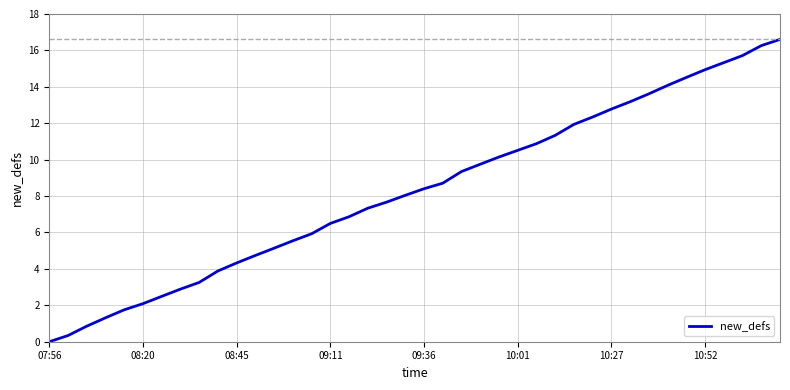

What is the greatest value displayed?

16.6